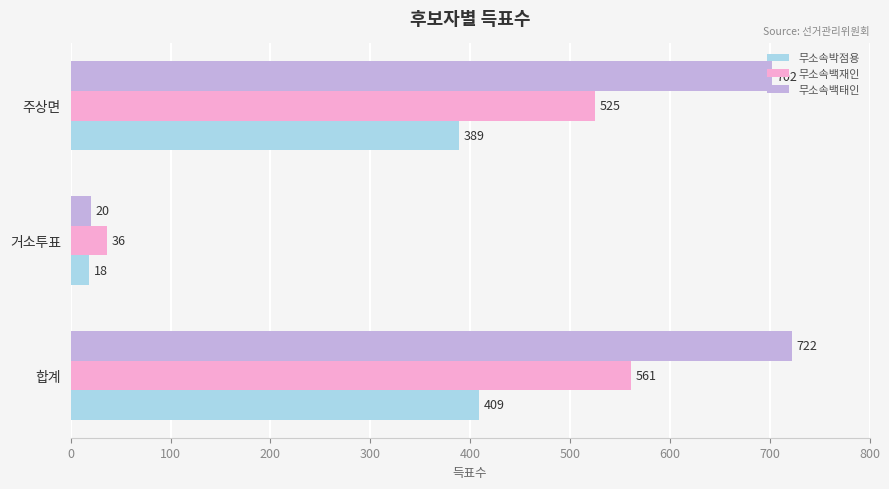

The 무소속백태인 series shows 702 at 주상면. True or false?

True